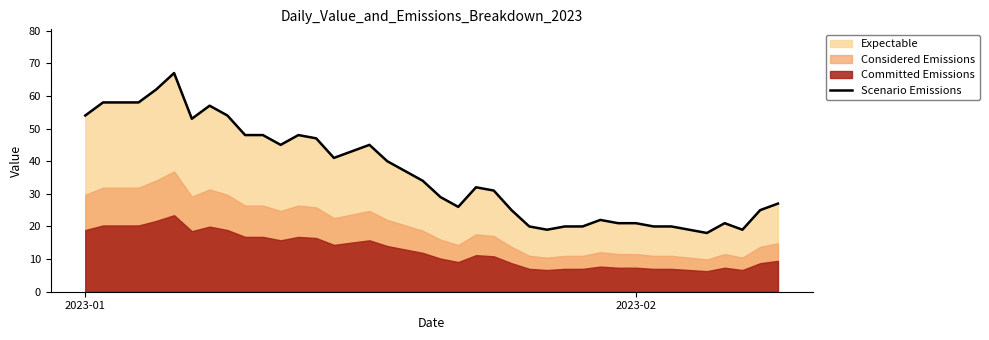

What is the minimum value for Scenario Emissions?

18